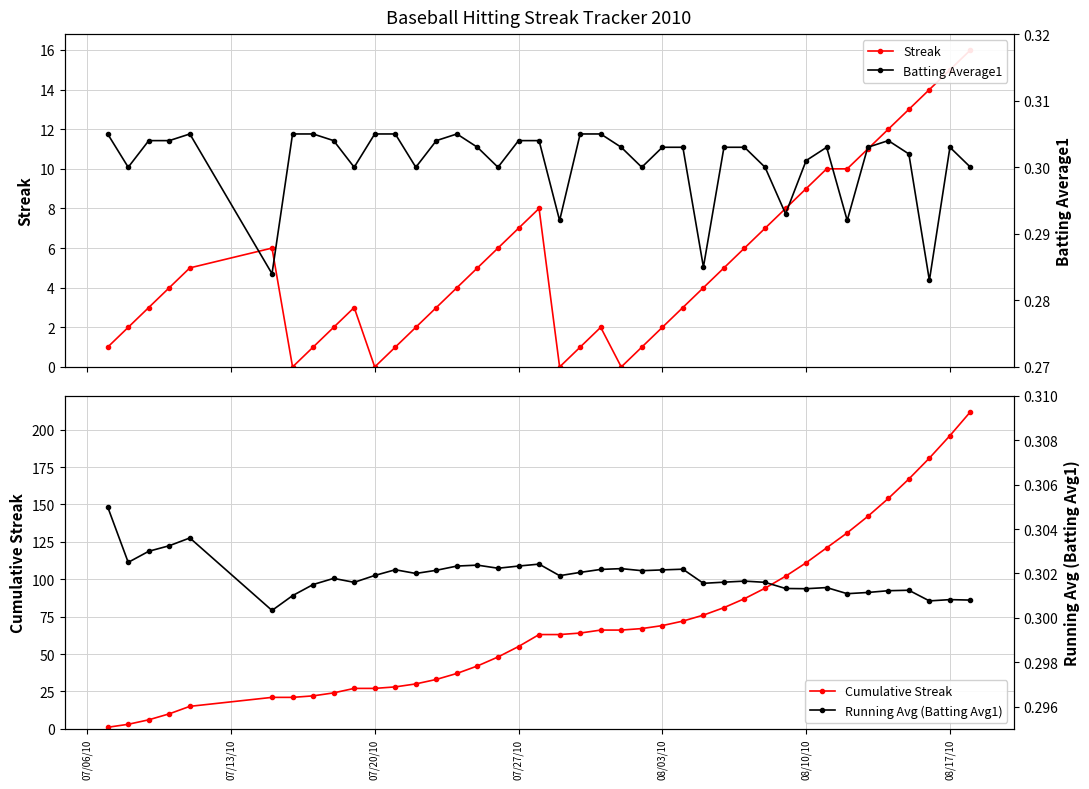

True or false: Streak and Cumulative Streak cross at least once.

False